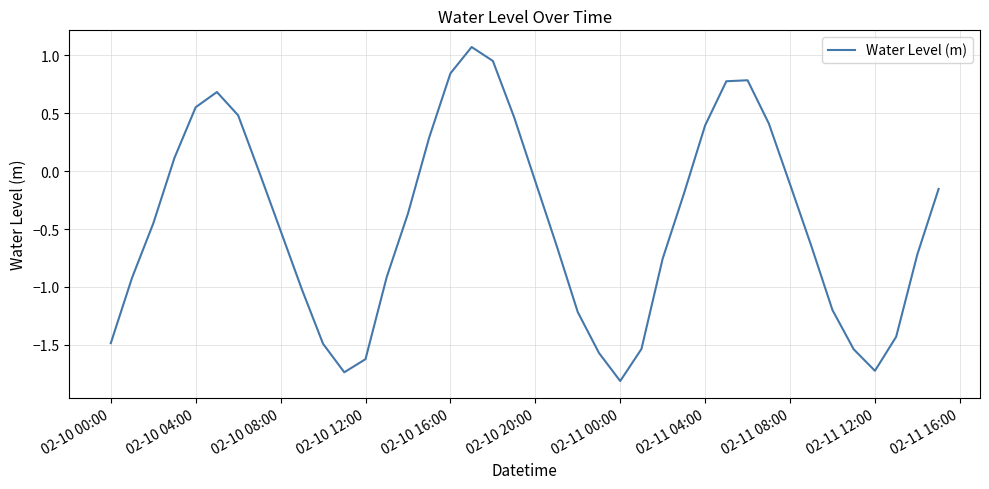

What is the greatest value displayed?

1.1